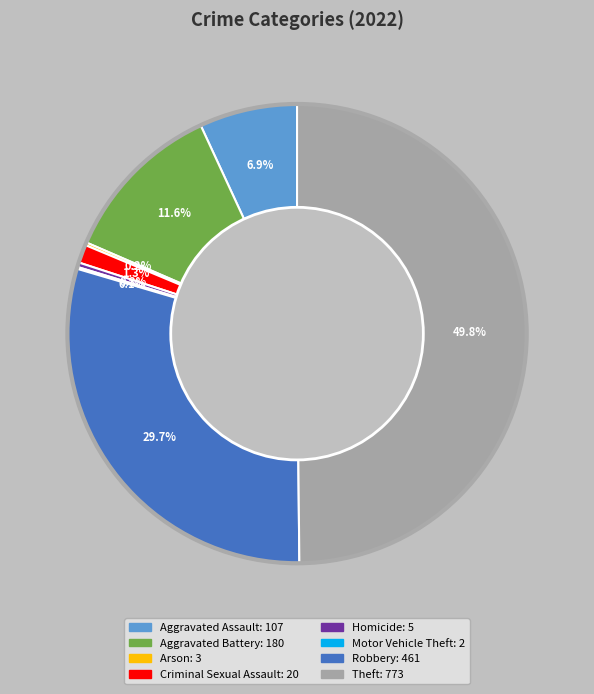

How much of the chart is everything except Robbery?

70.3%